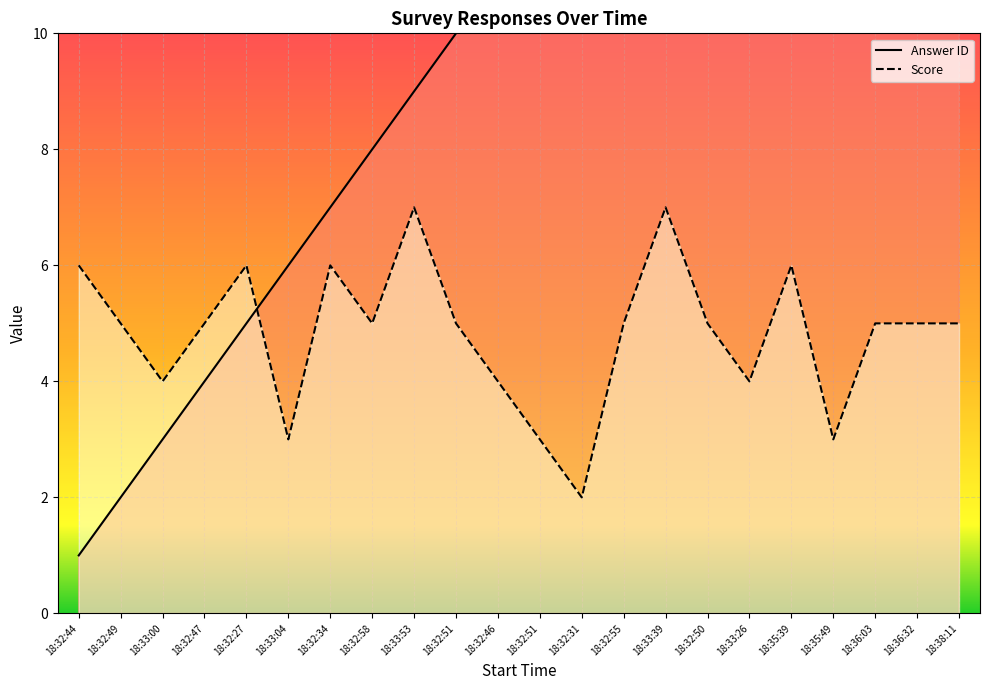

Is it true that Score equals 6 at 18:35:39?

True